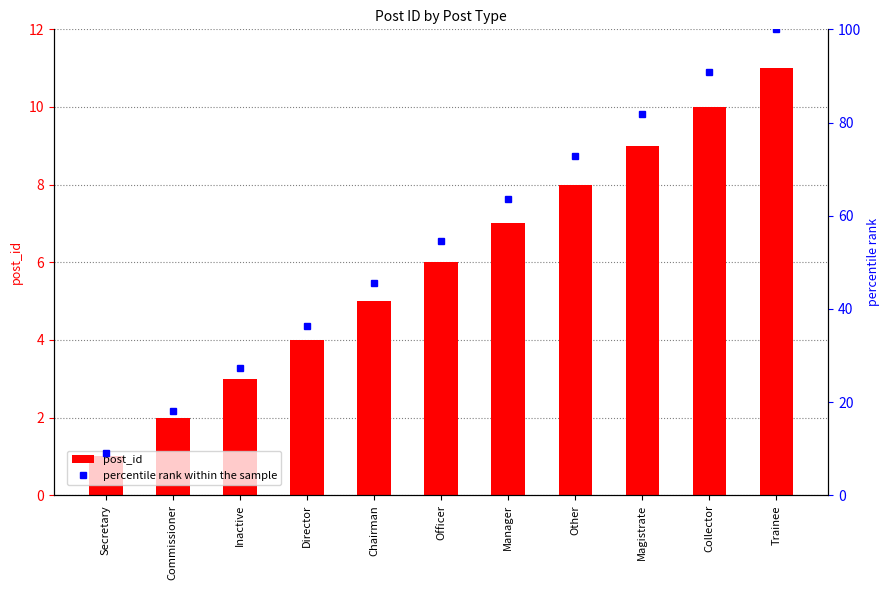

What is the average value of the post_id series?

6